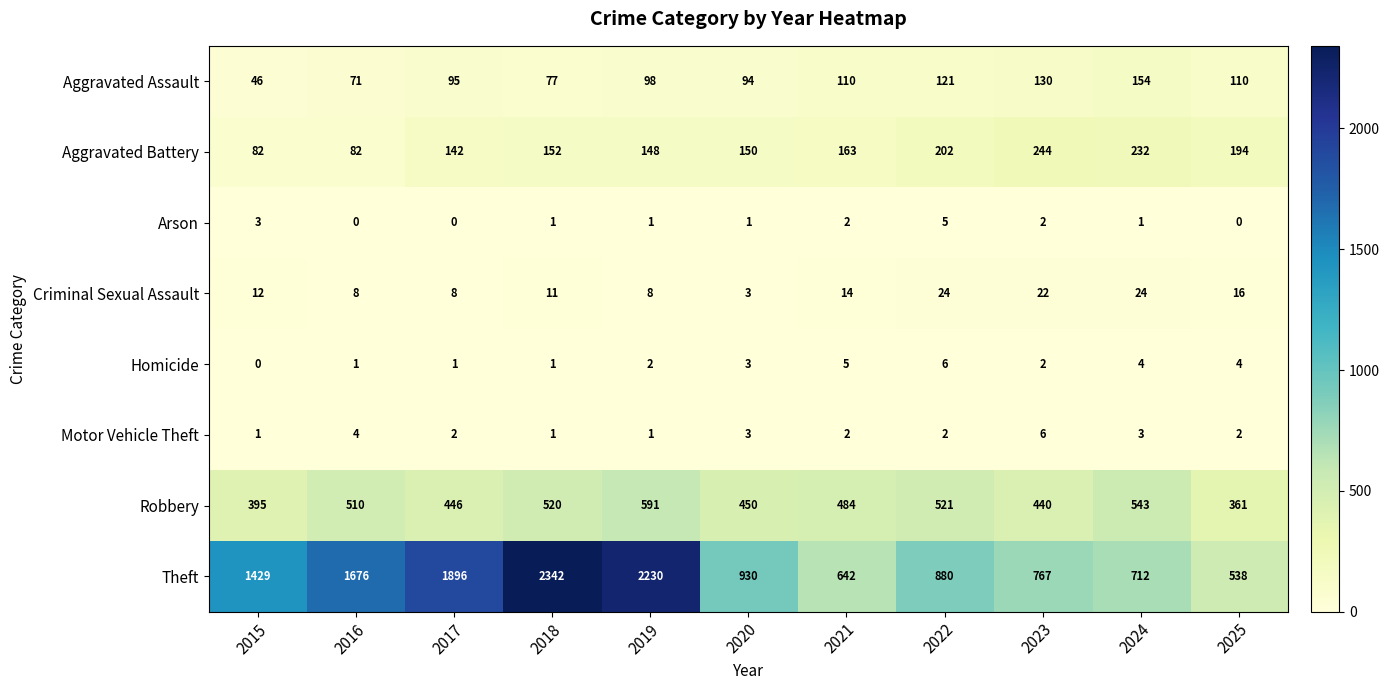

What is the spread (max minus min) of values at 2019?

2229